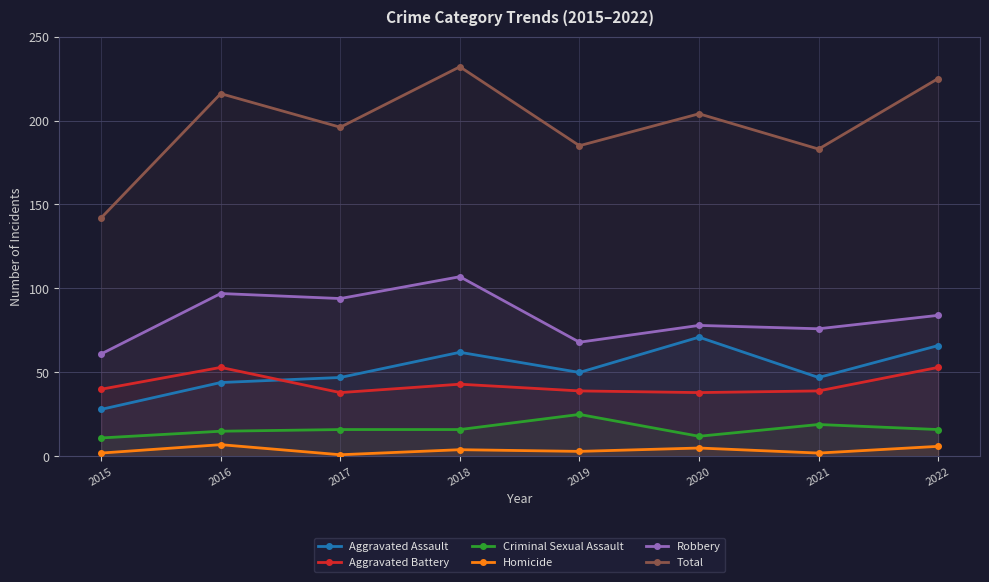

Reading right to left, transcribe all the data shown in this chart.

Aggravated Assault: 2022=66	2021=47	2020=71	2019=50	2018=62	2017=47	2016=44	2015=28
Aggravated Battery: 2022=53	2021=39	2020=38	2019=39	2018=43	2017=38	2016=53	2015=40
Criminal Sexual Assault: 2022=16	2021=19	2020=12	2019=25	2018=16	2017=16	2016=15	2015=11
Homicide: 2022=6	2021=2	2020=5	2019=3	2018=4	2017=1	2016=7	2015=2
Robbery: 2022=84	2021=76	2020=78	2019=68	2018=107	2017=94	2016=97	2015=61
Total: 2022=225	2021=183	2020=204	2019=185	2018=232	2017=196	2016=216	2015=142